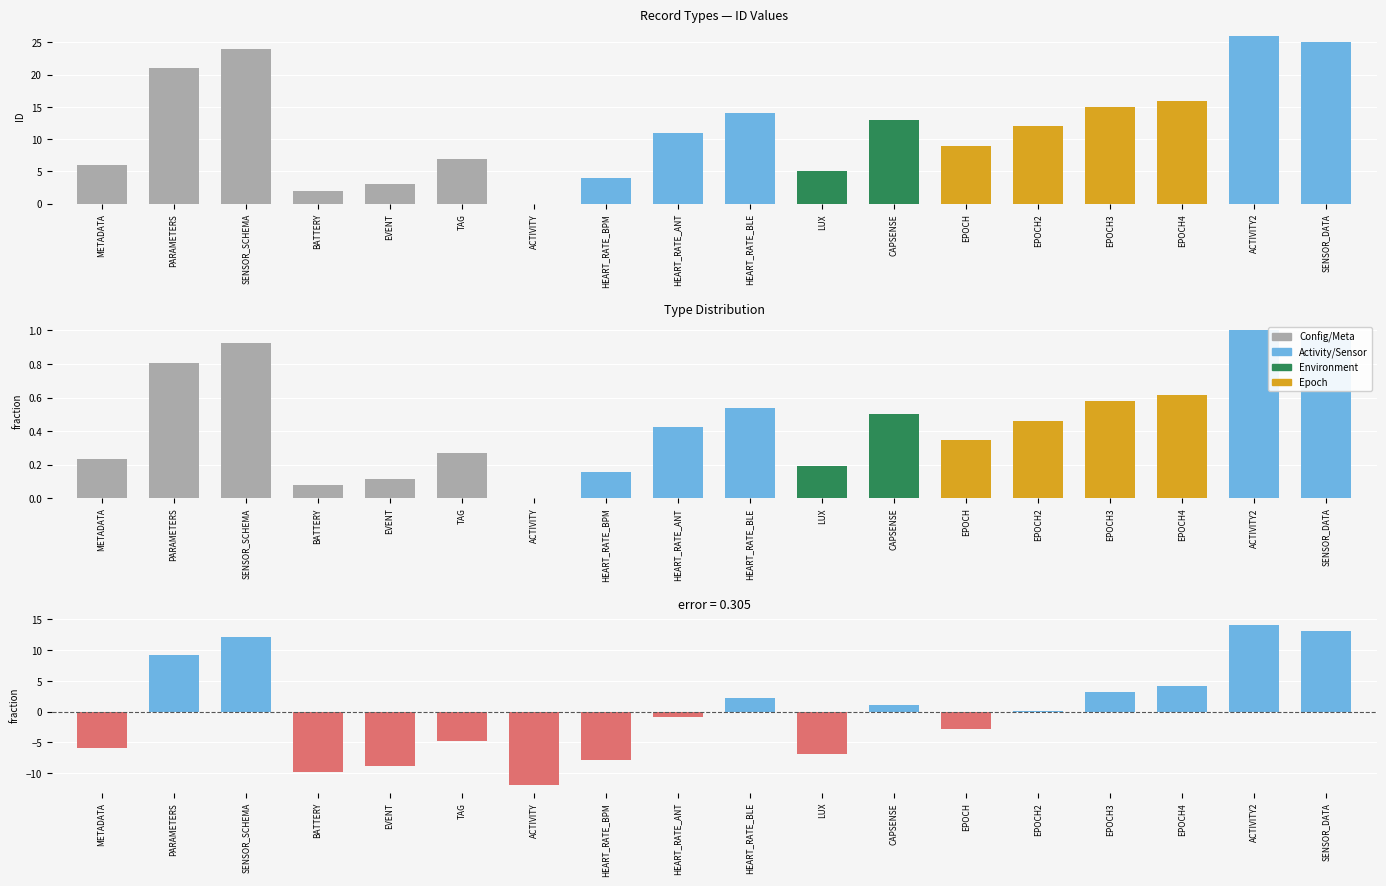

Where is ID nearest to the value 13?

CAPSENSE